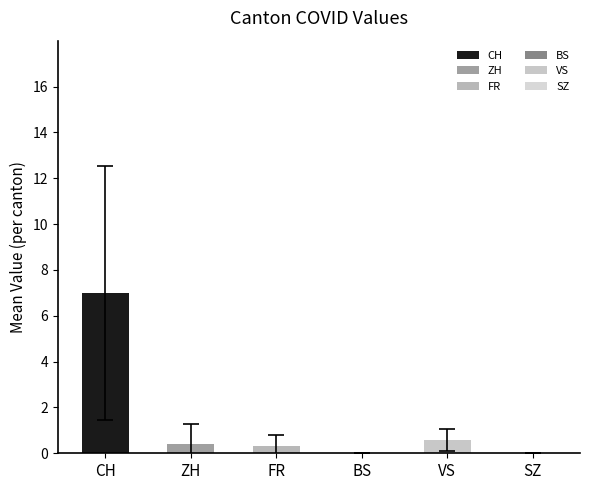

Read the value at ZH.

0.4